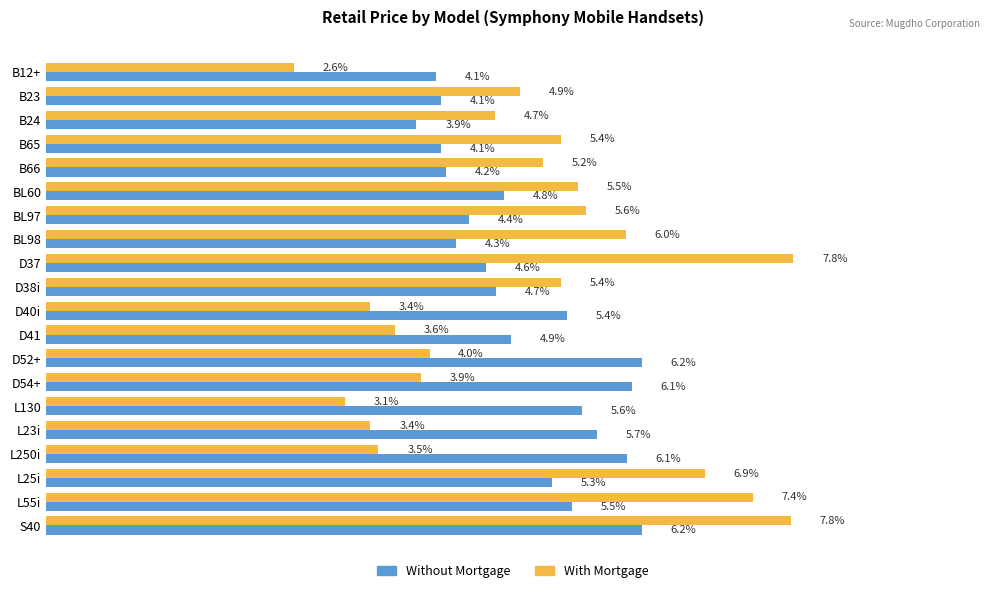

Which series has the largest range (max minus min)?

With Mortgage